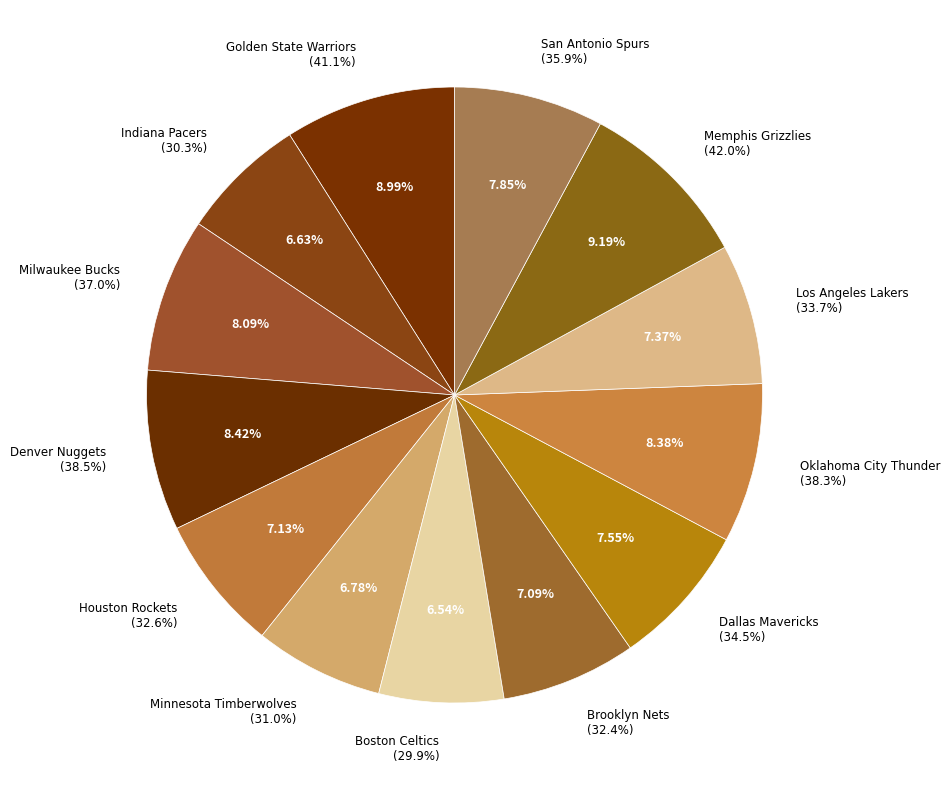

How many slices are in this pie chart?

13